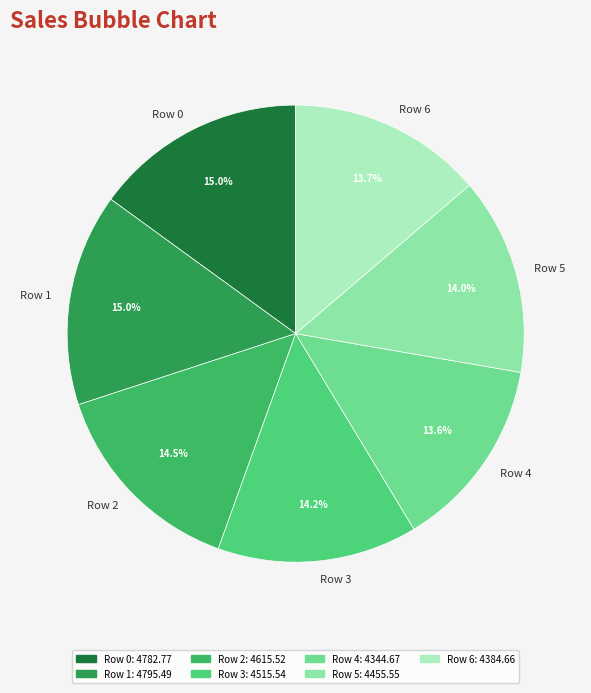

Does Row 2 account for over 50% of the chart?

No